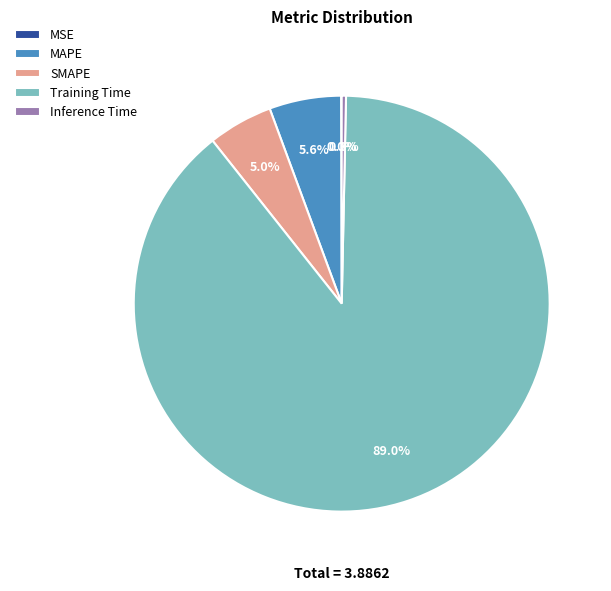

Does SMAPE represent more than half of the total?

No